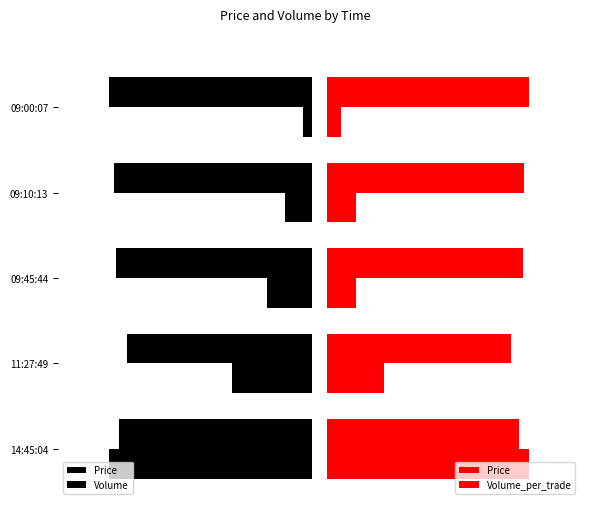

Rank the series by their maximum value, from highest to lowest.

Price, Volume_per_trade, Volume